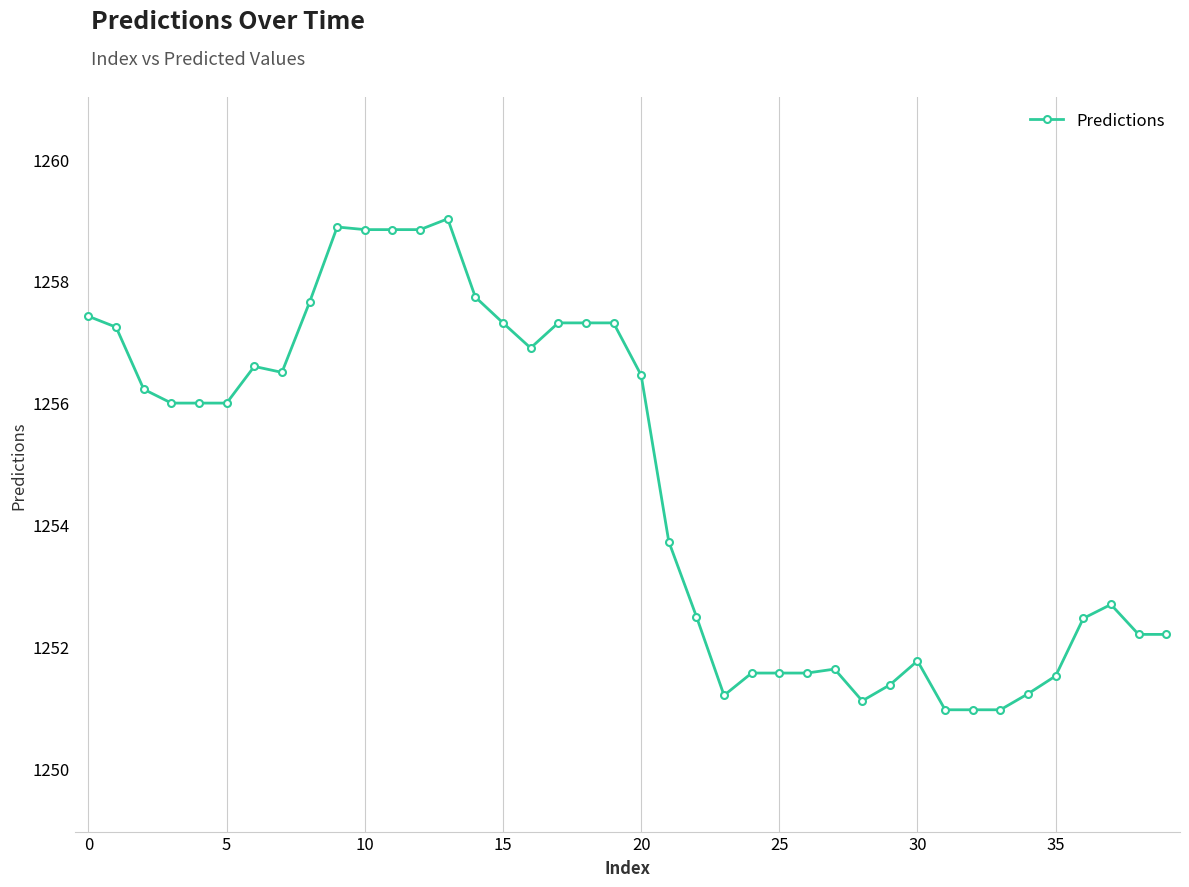

What is the average value?

1254.7